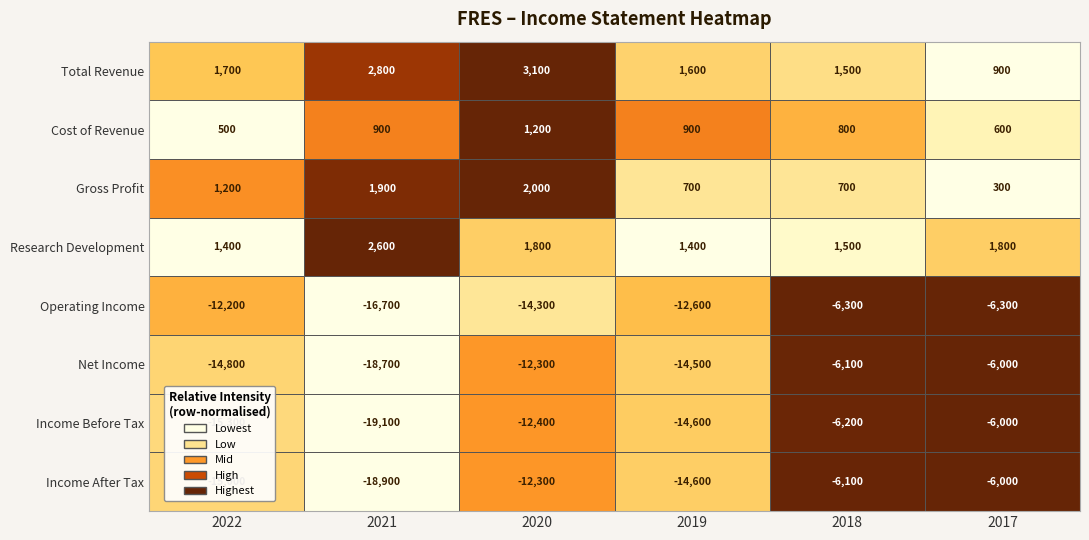

Rank the series at 2022 from highest to lowest value.

Total Revenue, Research Development, Gross Profit, Cost of Revenue, Operating Income, Net Income, Income After Tax, Income Before Tax